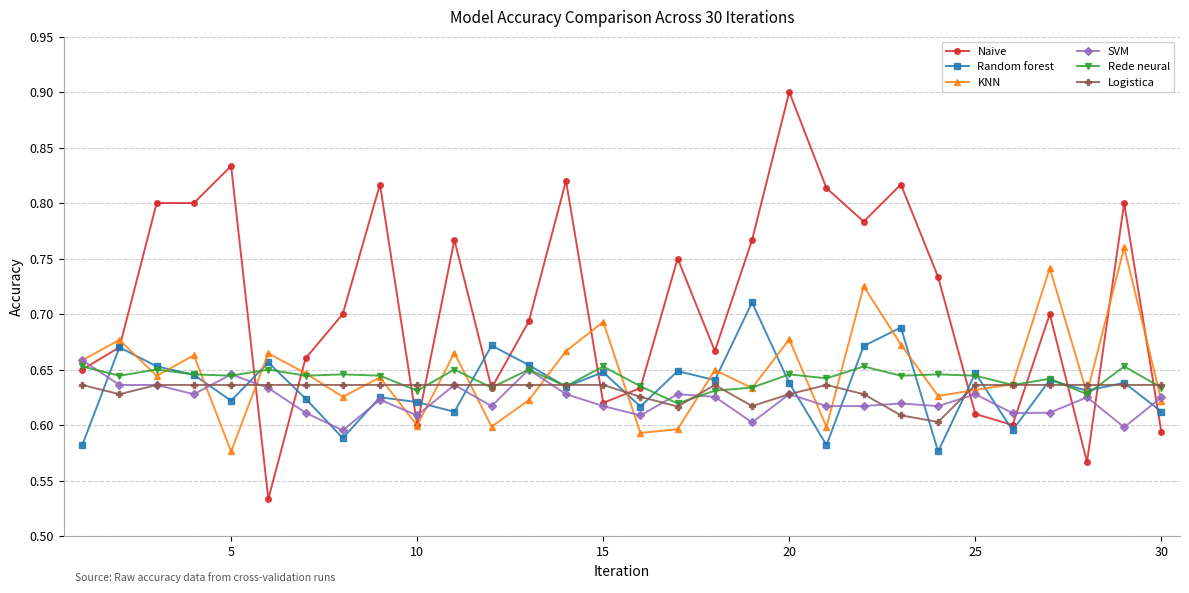

Count the Rede neural values in the range 0 to 1.

30